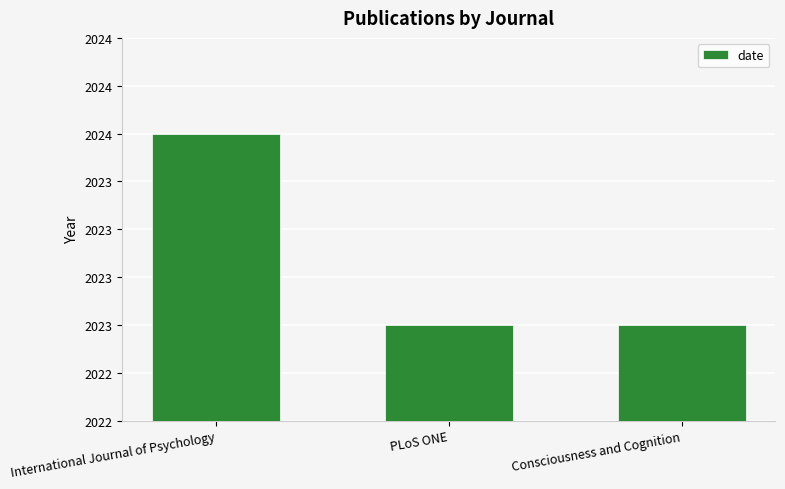

Are the bars horizontal?

No